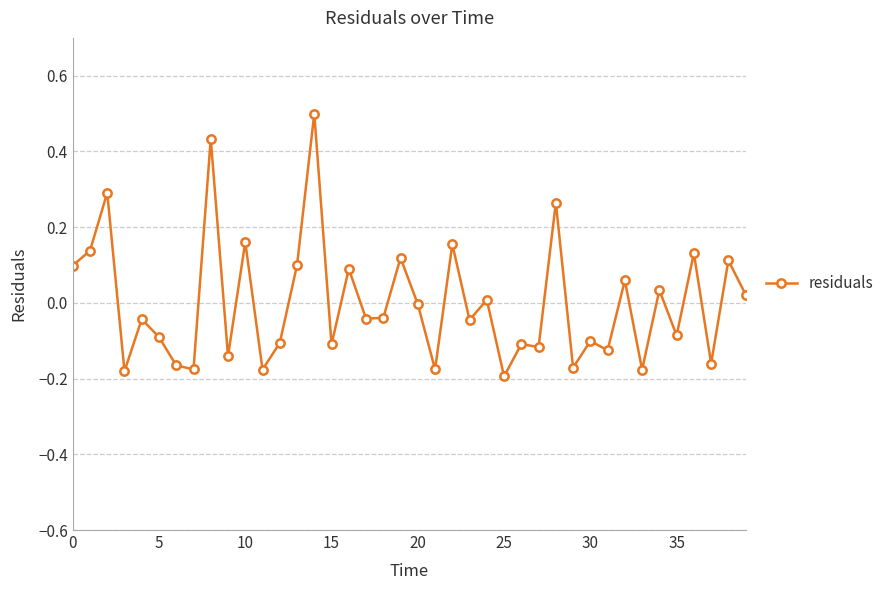

Does the chart have visible grid lines?

Yes